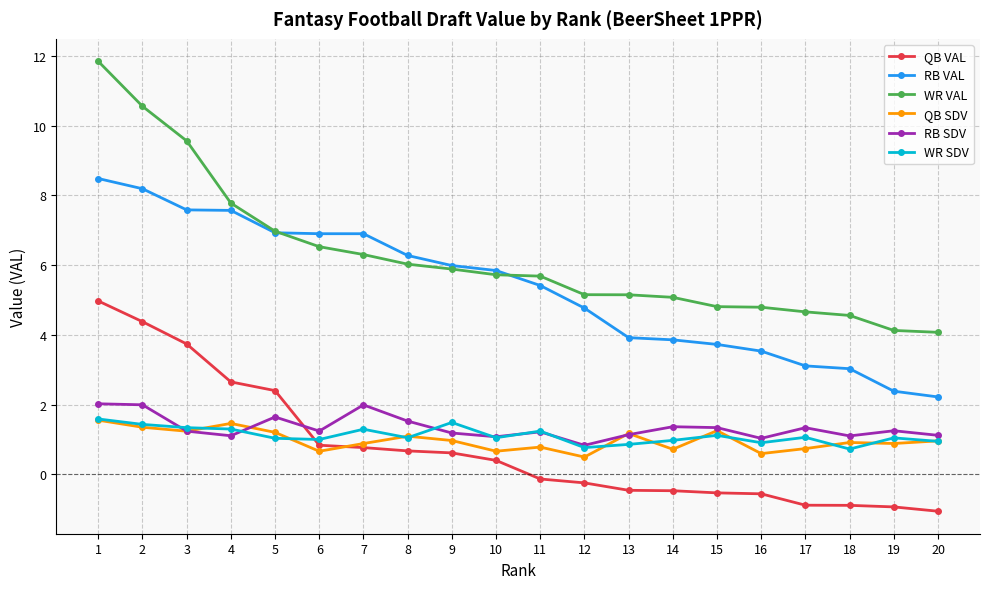

True or false: RB VAL and QB VAL cross at least once.

False